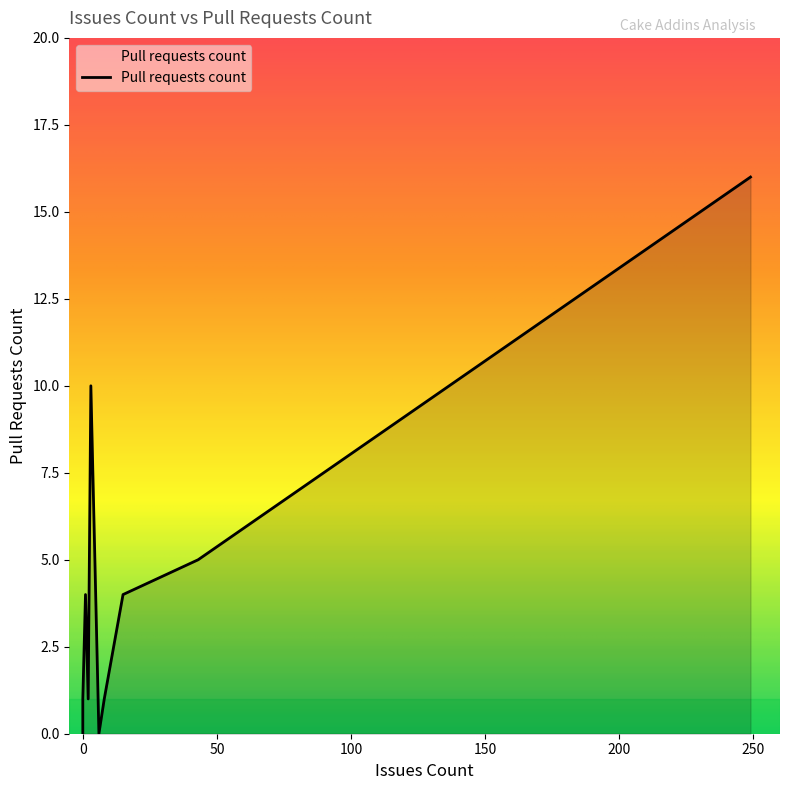

Count the number of values greater than 0.

8